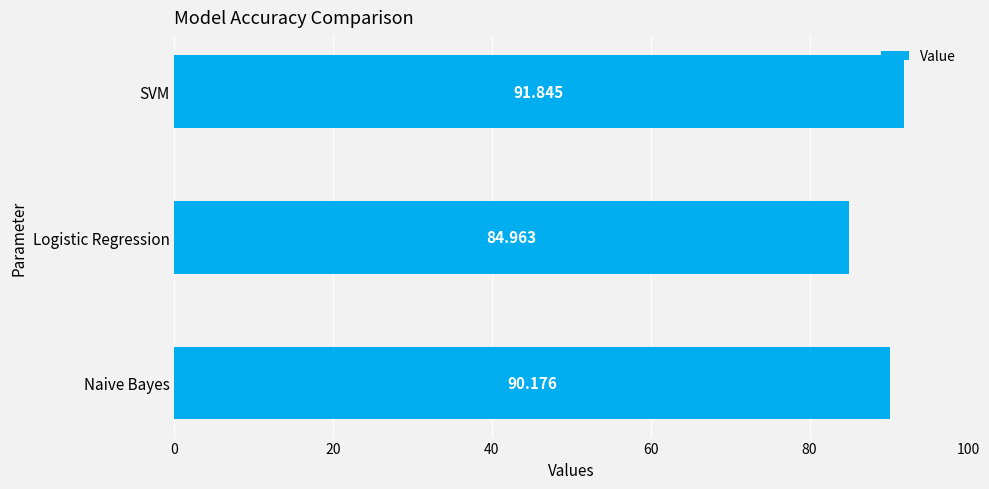

Which category has the highest value across all series?

SVM